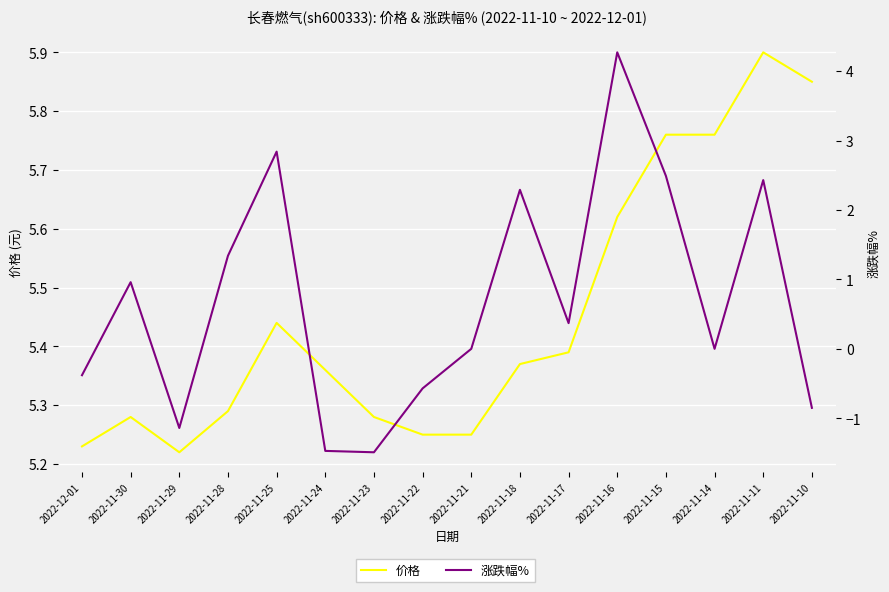

Between 2022-11-29 and 2022-11-22, which series saw the biggest shift?

涨跌幅%